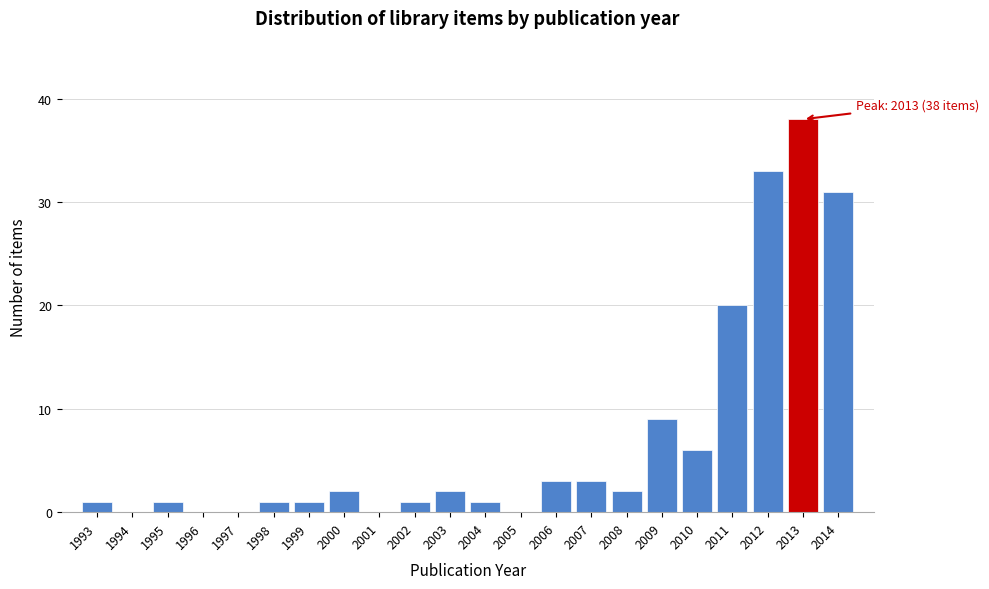

Over which range of the x-axis is the bar tallest?

2012.5 to 2013.5